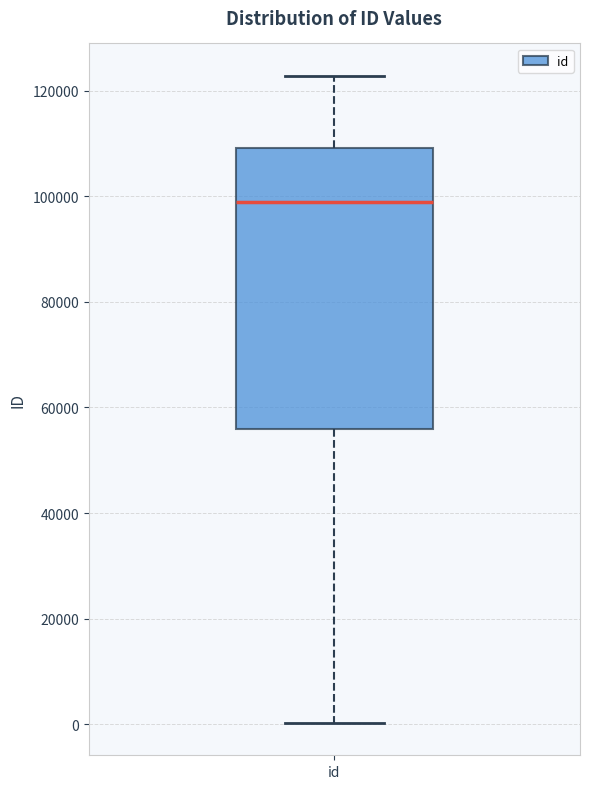

Read this box plot against the y-axis: the position of the median line, the range covered by the box, and the ends of both whiskers. The values are not printed on the chart, so give them approximately, as read against the axis.

median 98000, box 56000 to 110000, whiskers 0 to 122000